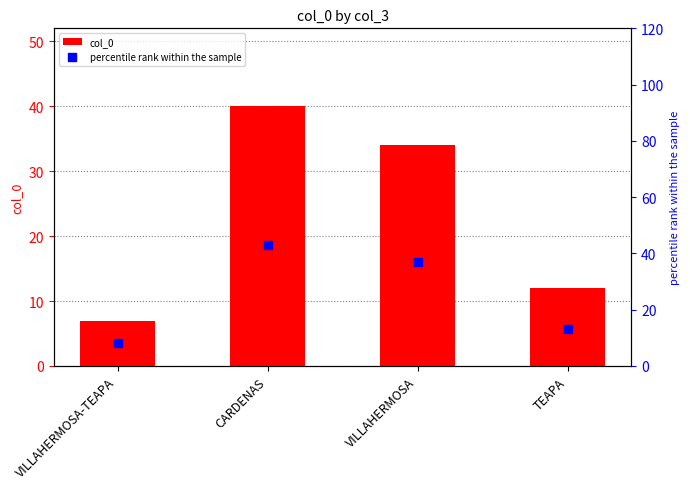

At which category is the sum across all series the highest?

CARDENAS